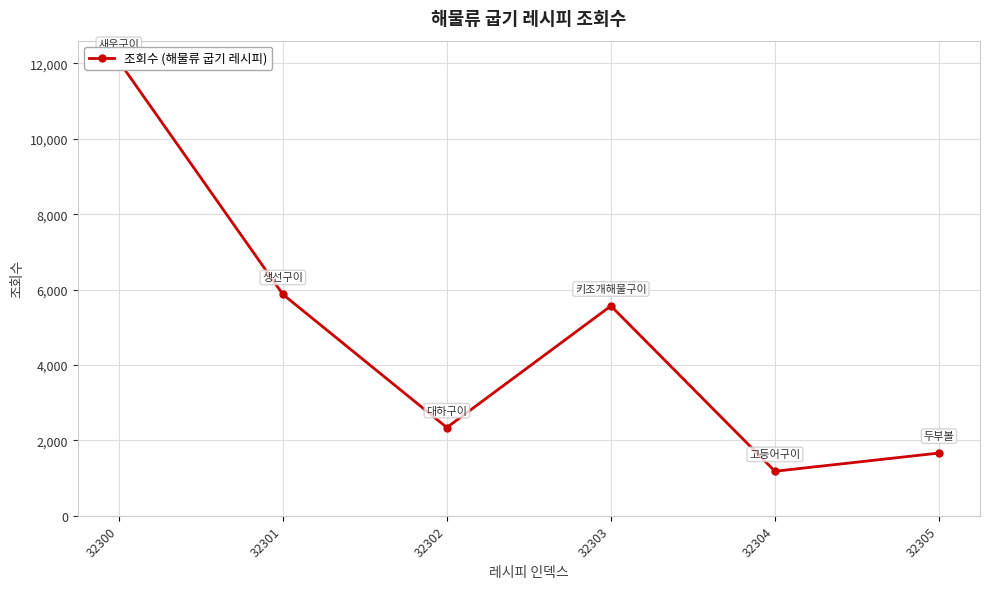

What is the difference between the values at 32303 and 32302?

3225